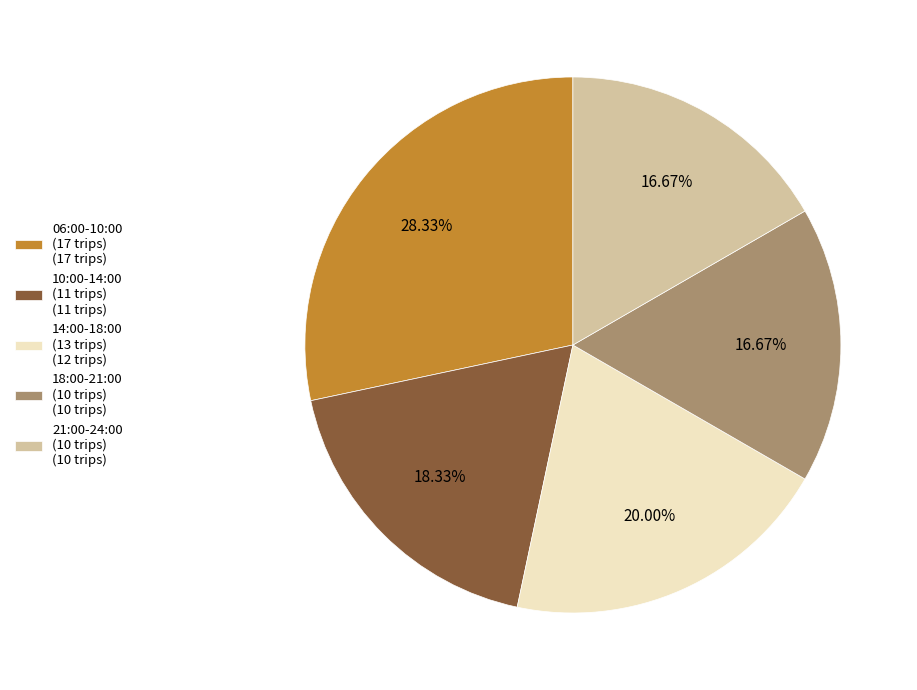

Is 21:00-24:00 (10 trips) (10 trips) the majority of the pie?

No